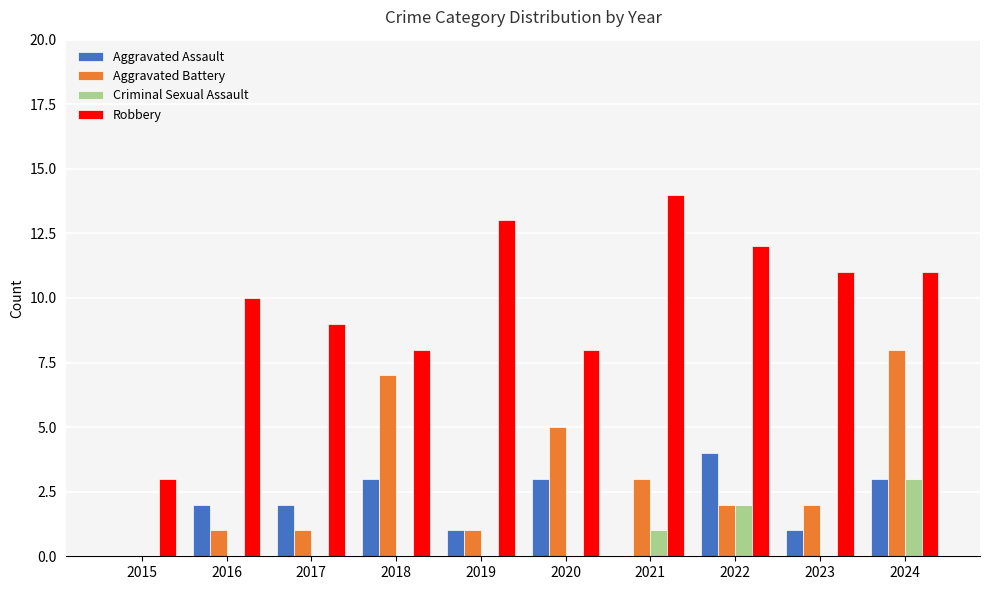

What is the greatest value displayed?

14